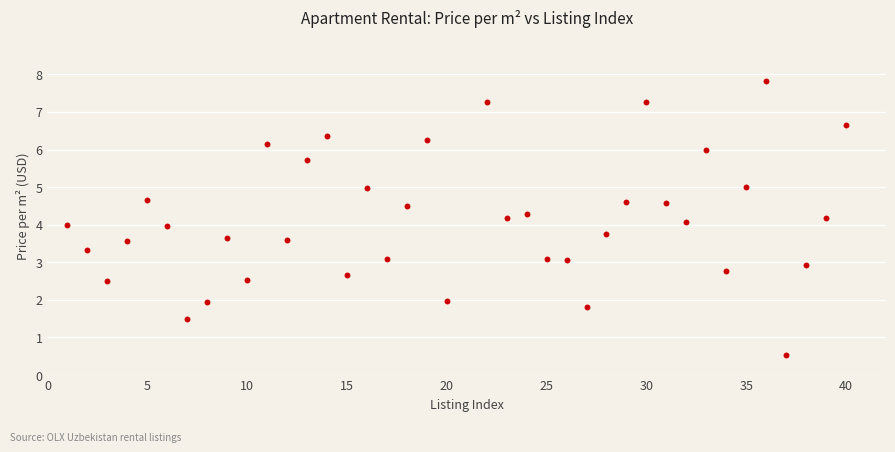

What is the range of Y values (max minus min)?

7.3